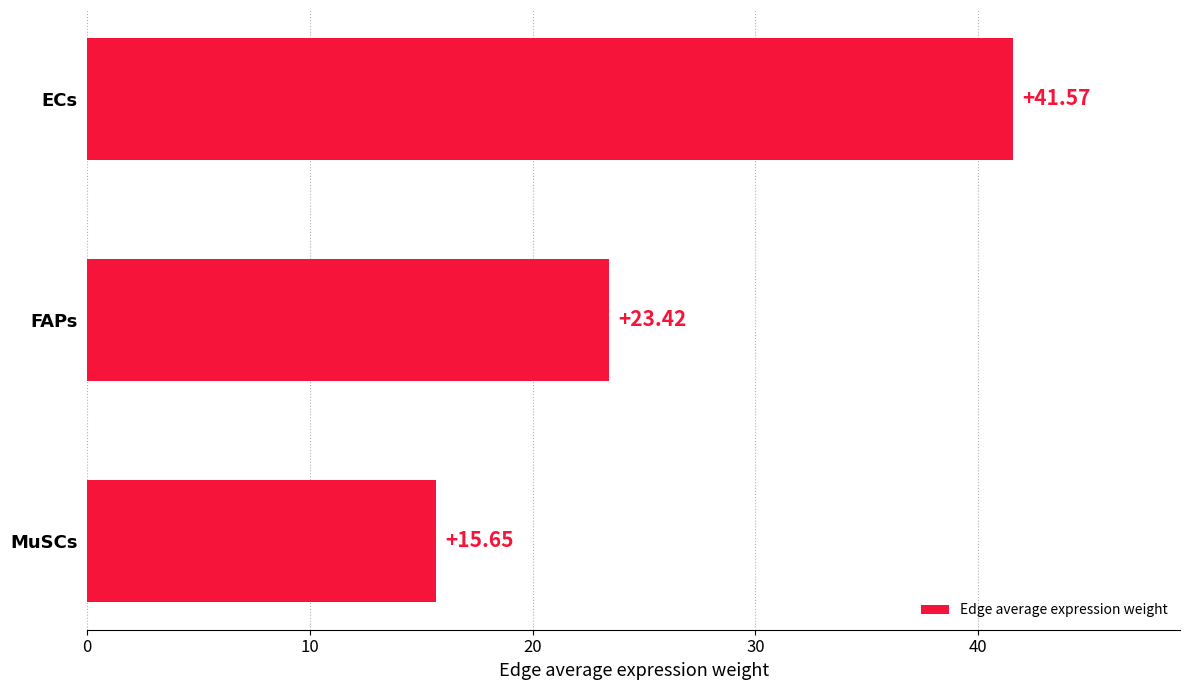

What is the average value?

26.9